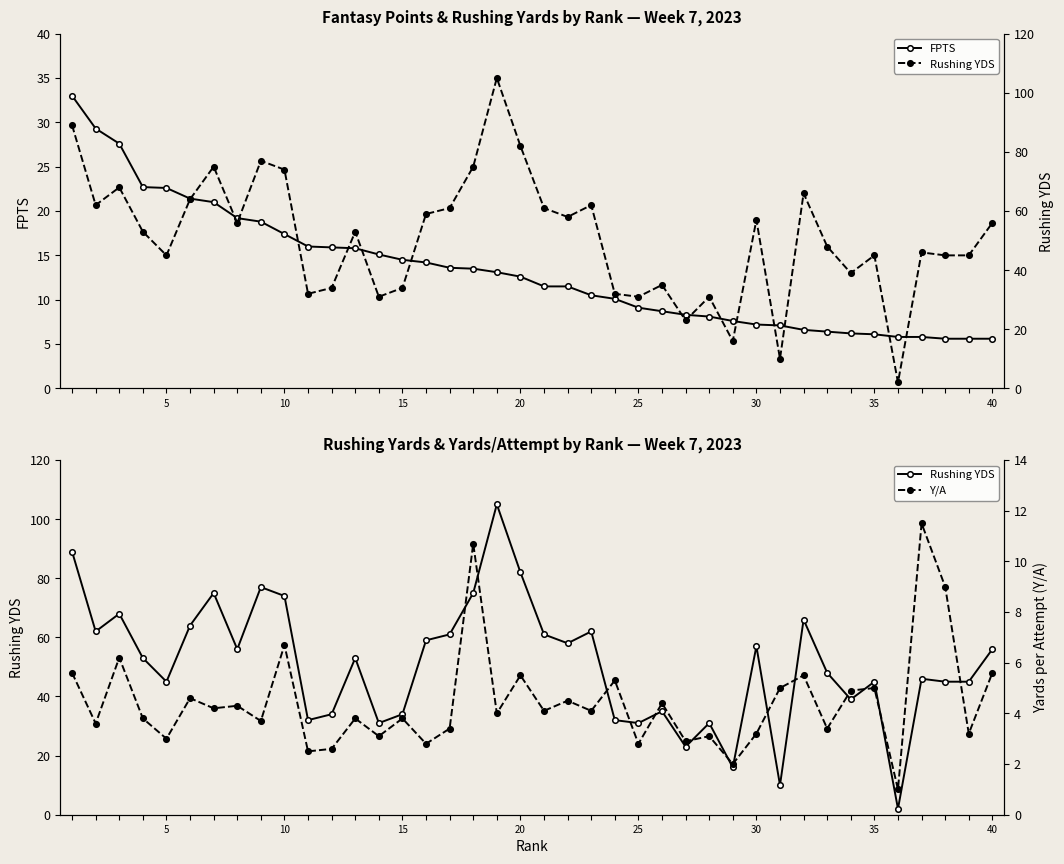

Which series has the largest total across all categories?

Rushing YDS